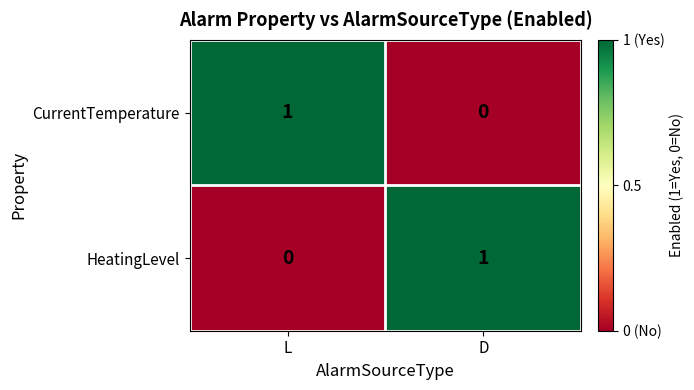

At how many categories does at least one series exceed 0?

2